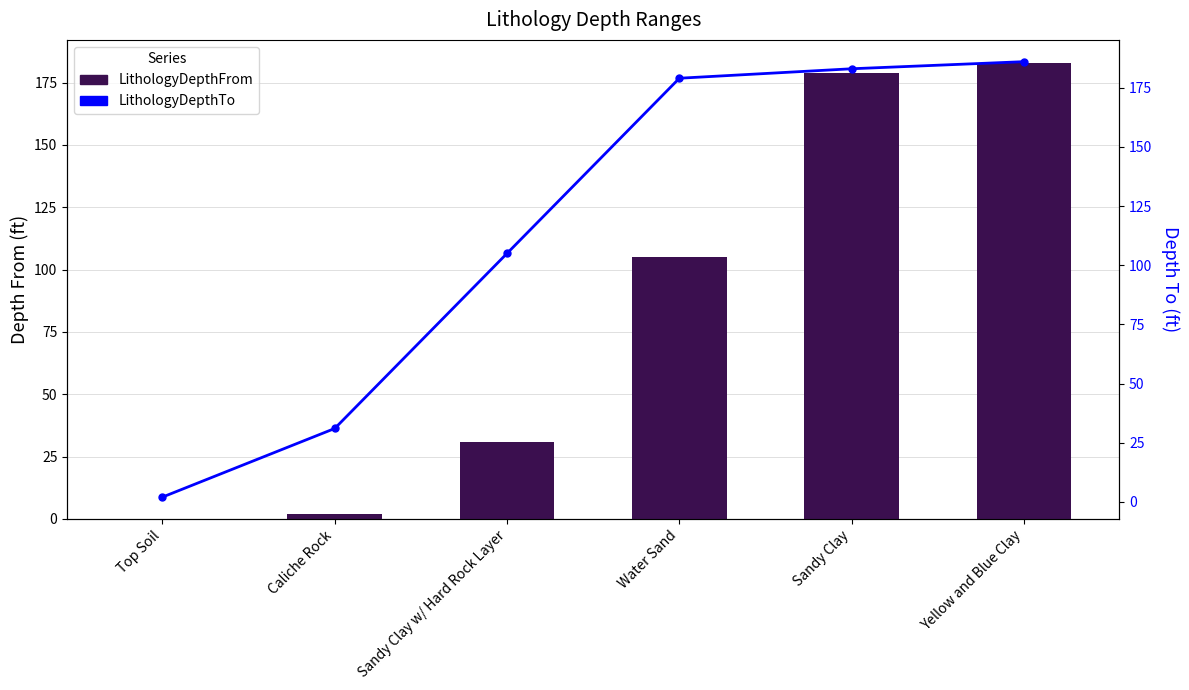

At which label is LithologyDepthFrom closest to 91?

Water Sand